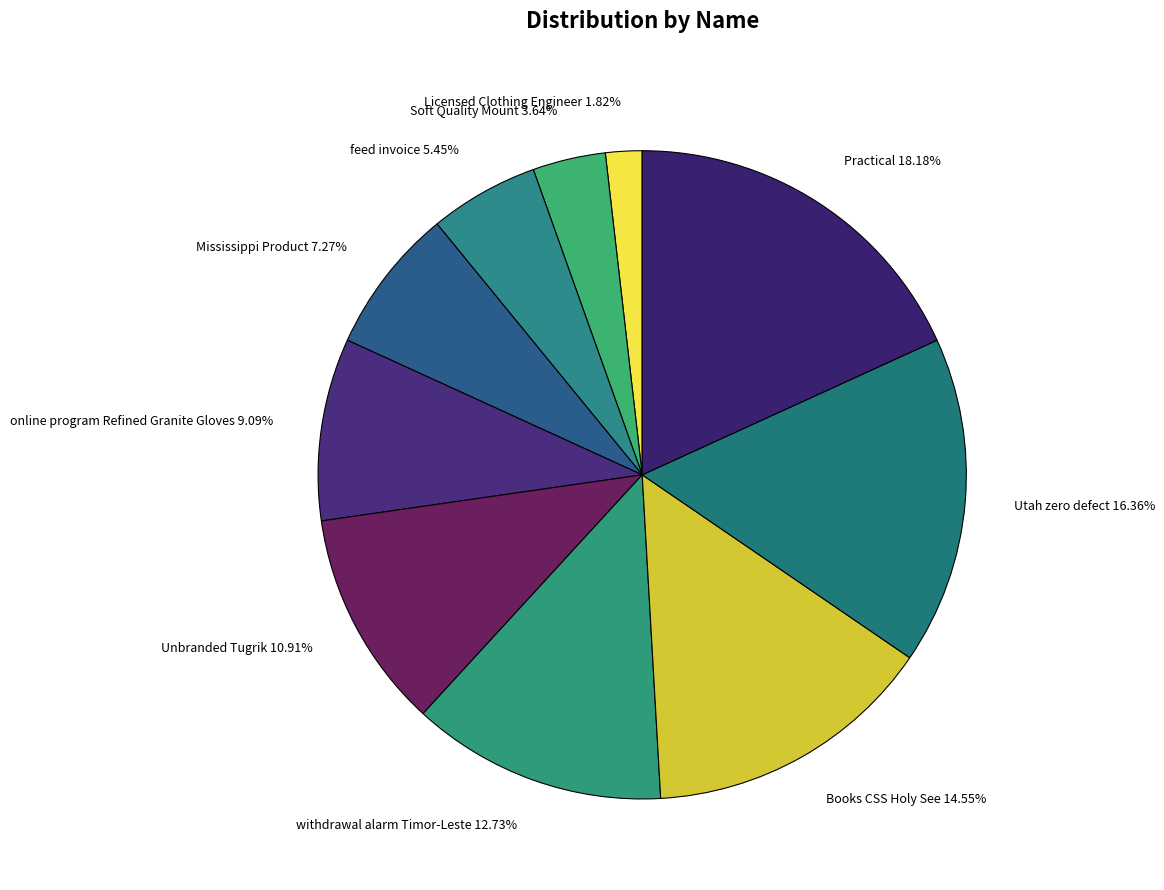

To the nearest percent, what percentage of the pie is withdrawal alarm Timor-Leste?

13%